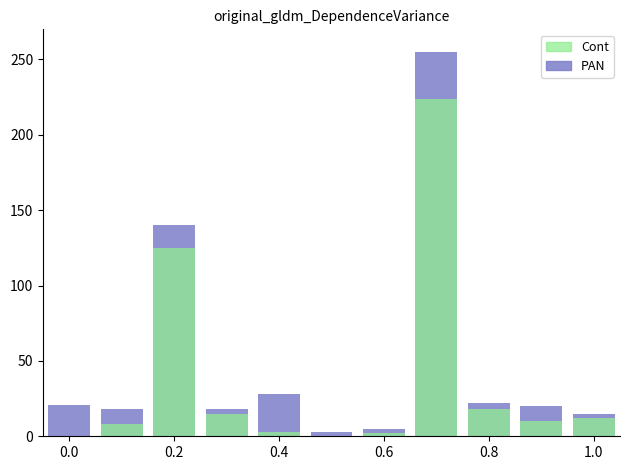

The PAN series shows 5 at 1.0. True or false?

False